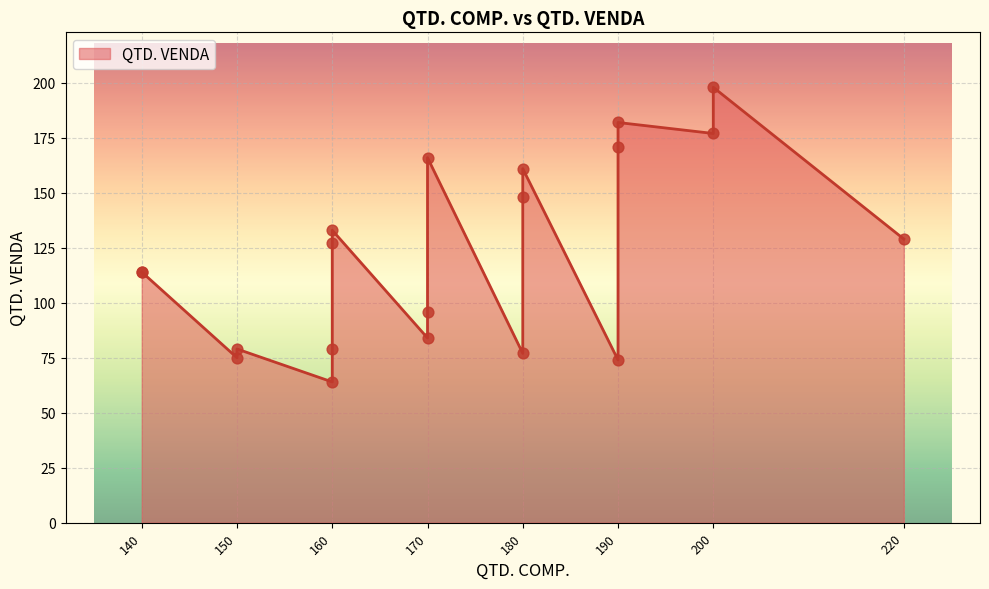

What is the ratio of the value at #010 to the value at #018?

0.7